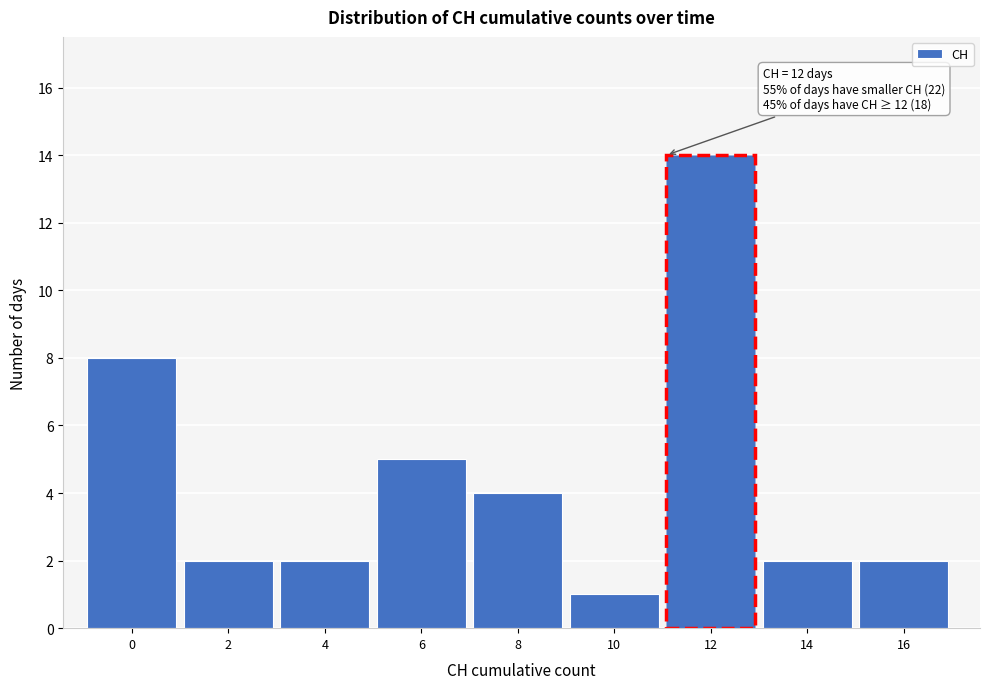

Reading left to right, what are all the values shown in this chart?

0=8	2=2	4=2	6=5	8=4	10=1	12=14	14=2	16=2